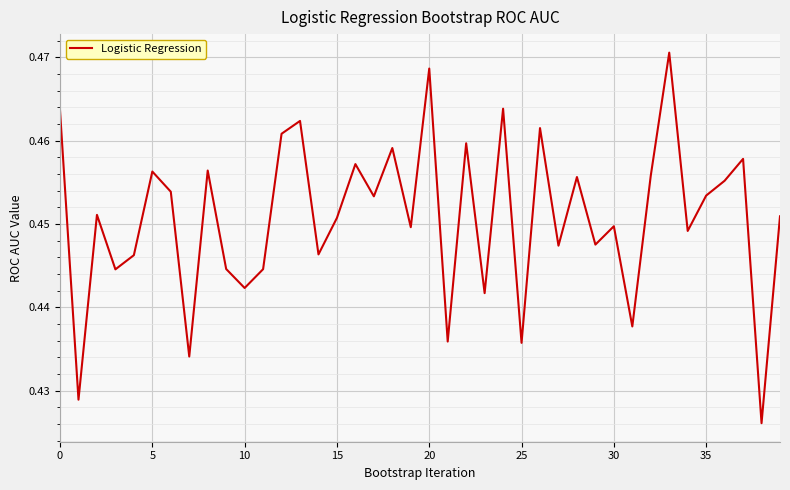

True or false: there are more than 0 points higher than both neighbors.

True